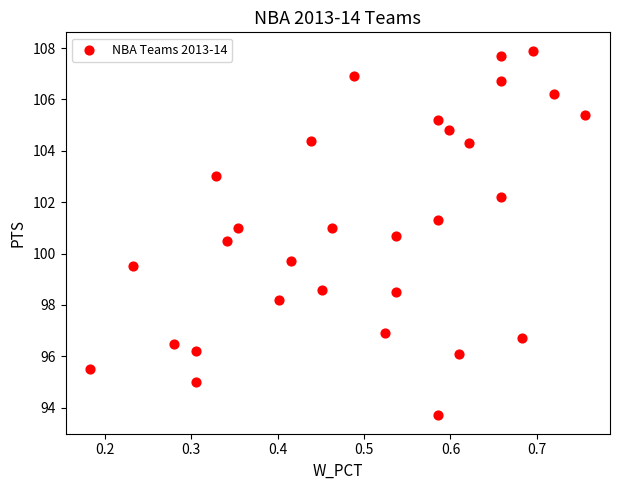

What is the range of X values (max minus min)?

0.6